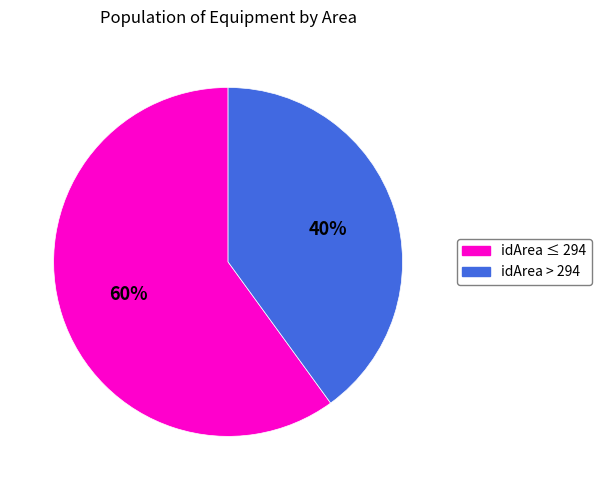

To the nearest percent, what is the difference between the largest and smallest slice percentages?

20%